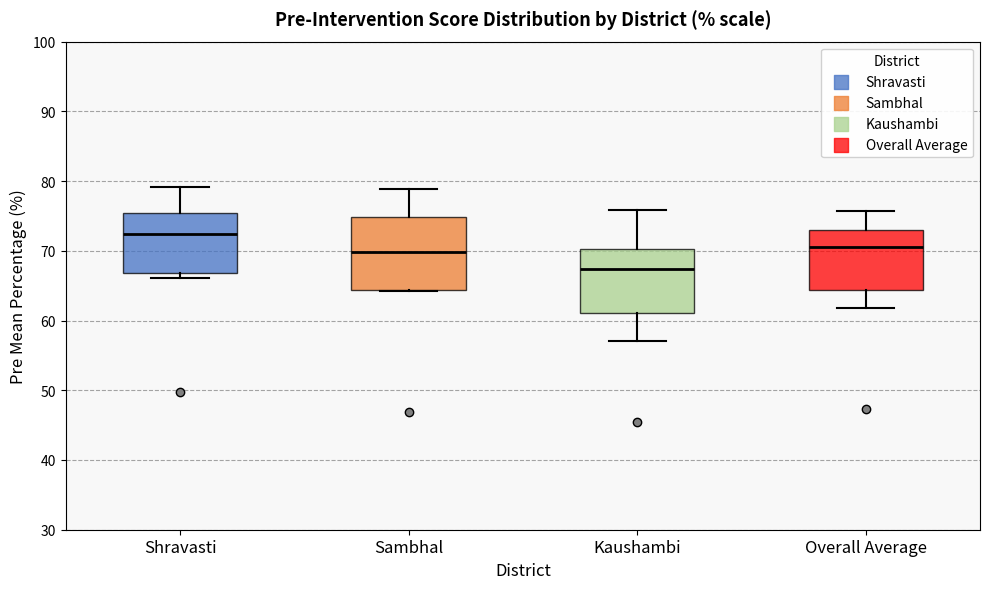

Reading left to right, transcribe this box plot: for each box, give where its median line is, the range the box spans, and where its two whiskers end, as read against the y-axis. The values are not printed on the chart, so give them approximately, as read against the axis.

Shravasti: median 72, box 67 to 75, whiskers 66 to 79
Sambhal: median 70, box 64 to 75, whiskers 64 to 79
Kaushambi: median 67, box 61 to 70, whiskers 57 to 76
Overall Average: median 71, box 64 to 73, whiskers 62 to 76